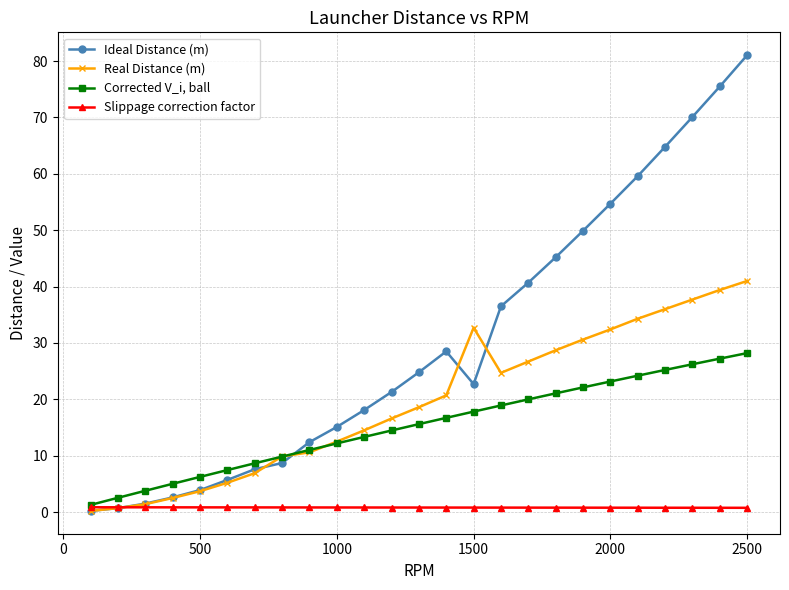

Which series has the largest total across all categories?

Ideal Distance (m)